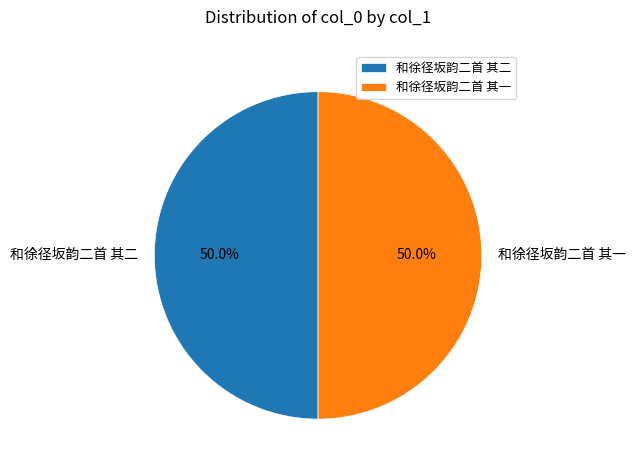

Approximately how many times larger is the value at 和徐径坂韵二首 其一 compared to 和徐径坂韵二首 其二?

1.0